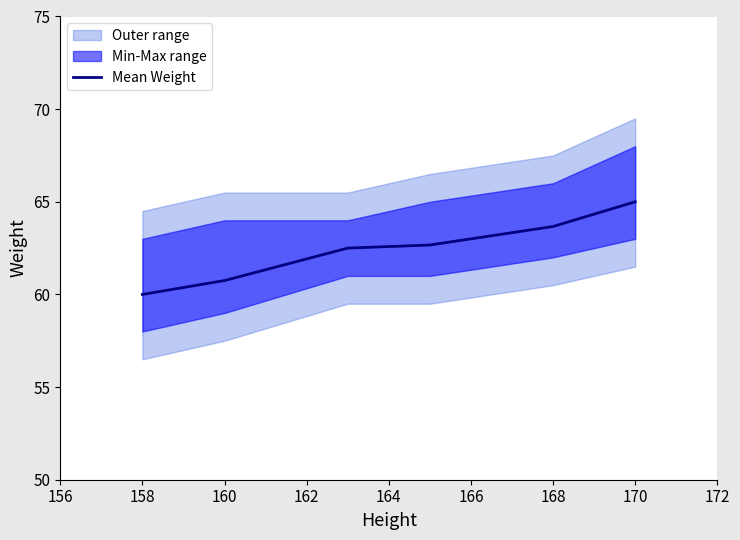

Reading left to right, transcribe all the data shown in this chart.

60.0	60.8	62.5	62.7	63.7	65.0